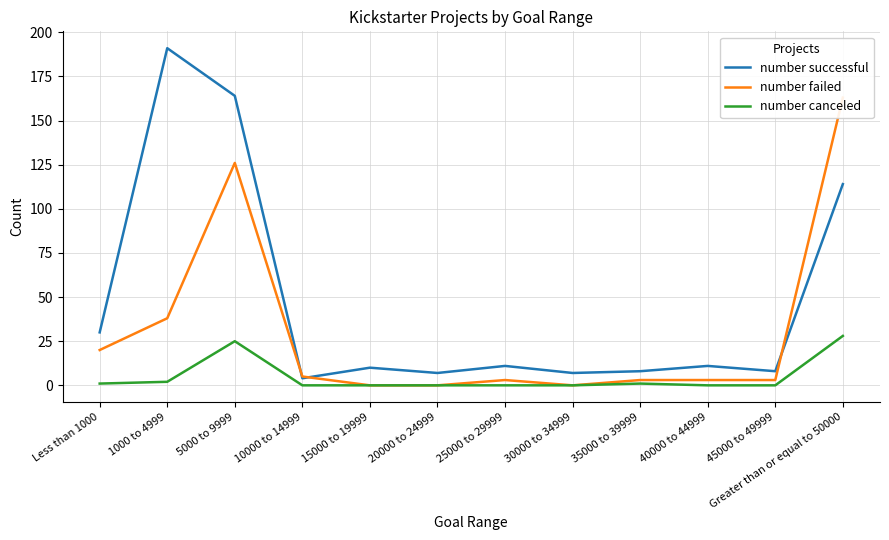

How many positive values does the number failed series have?

9